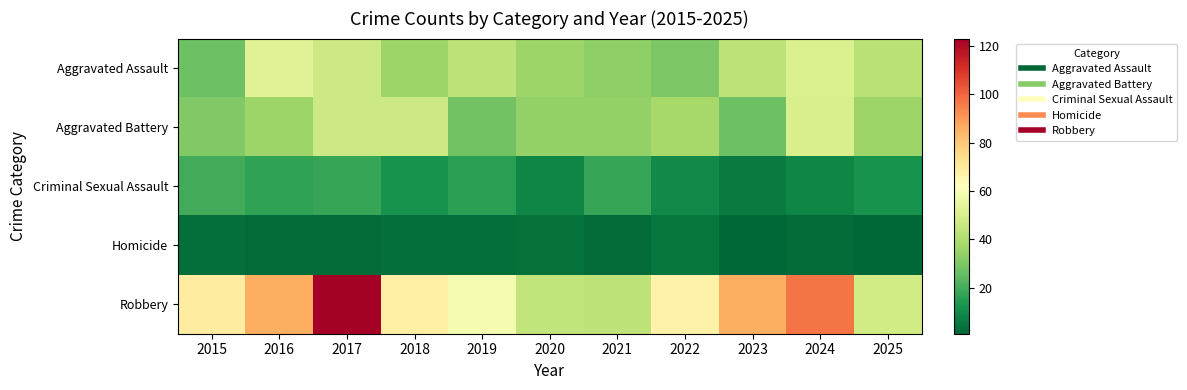

Count the number of categories in the chart.

11